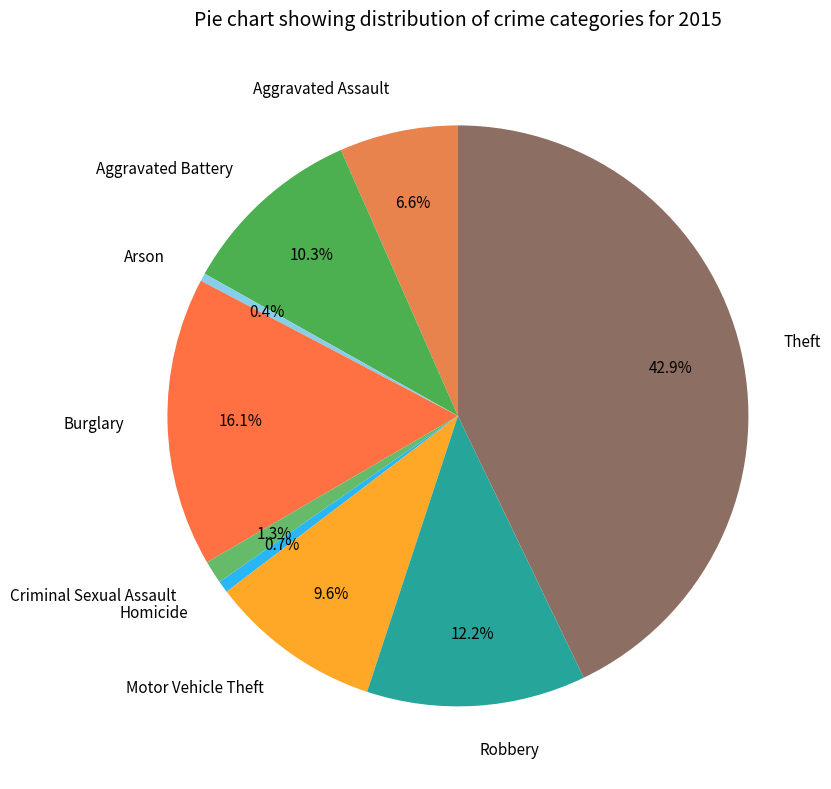

Count the number of slices in the pie.

9